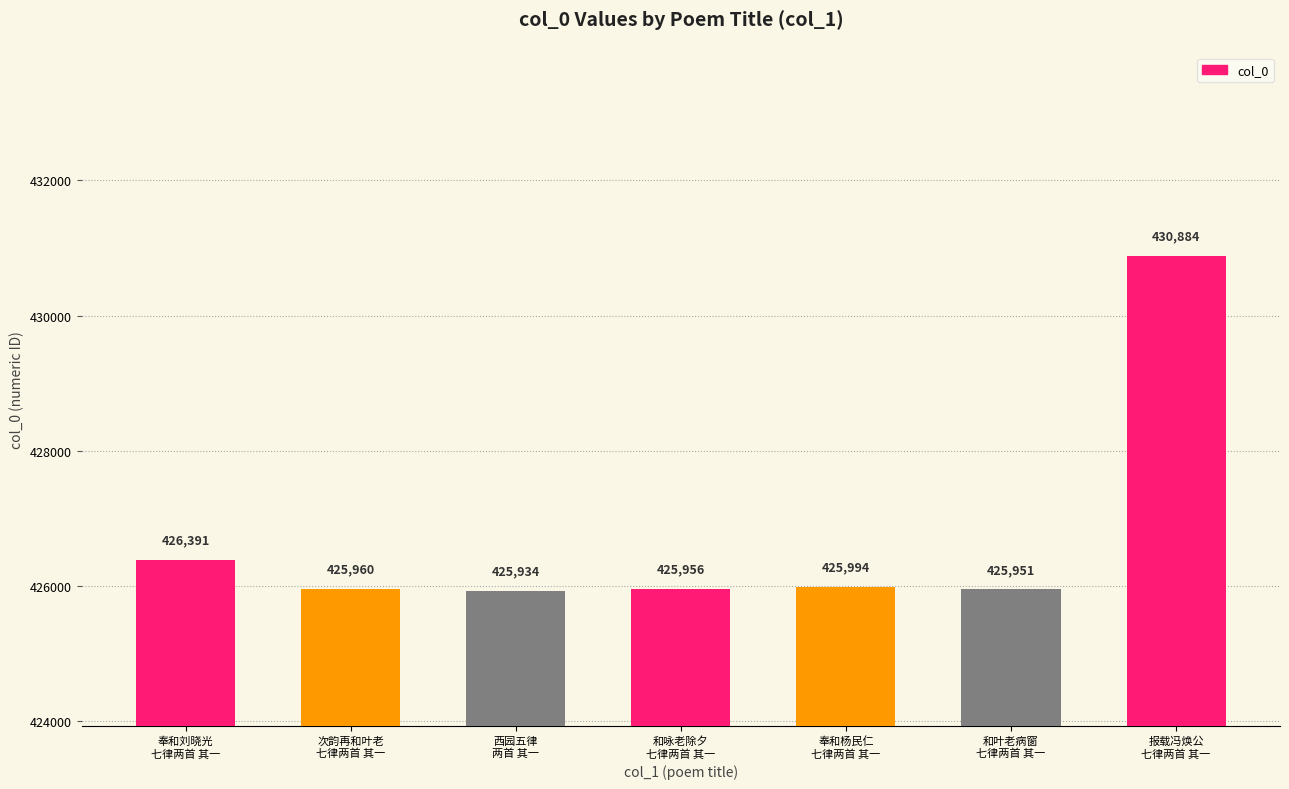

Reading left to right, transcribe all the data shown in this chart.

奉和刘晓光
七律两首 其一=426391	次韵再和叶老
七律两首 其一=425960	西园五律
两首 其一=425934	和咏老除夕
七律两首 其一=425956	奉和杨民仁
七律两首 其一=425994	和叶老病窗
七律两首 其一=425951	报载冯焕公
七律两首 其一=430884